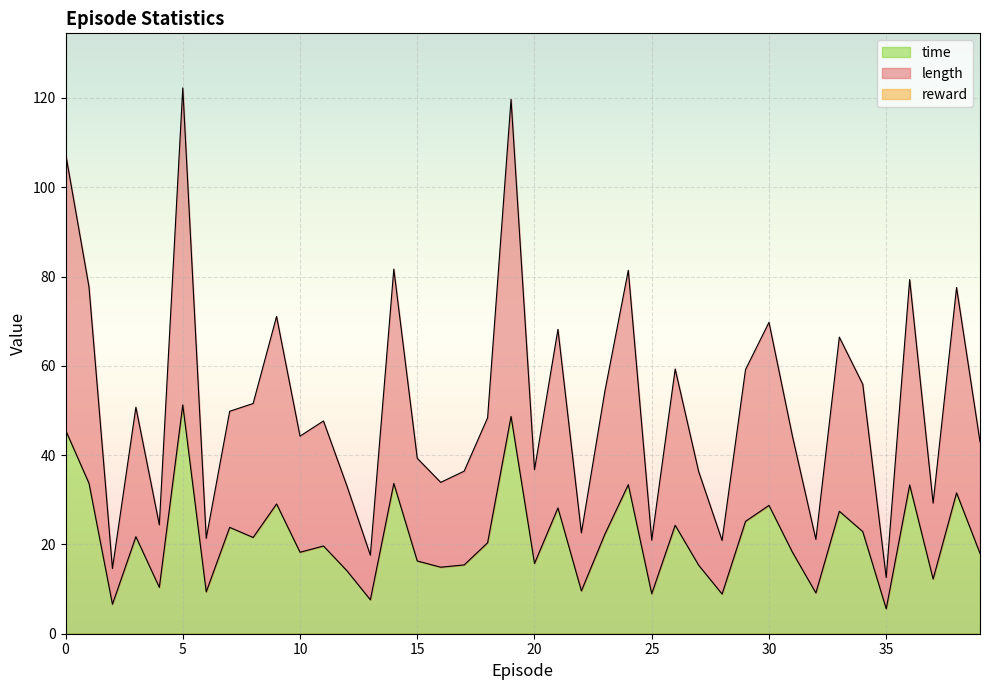

What is the minimum value for time?

5.6